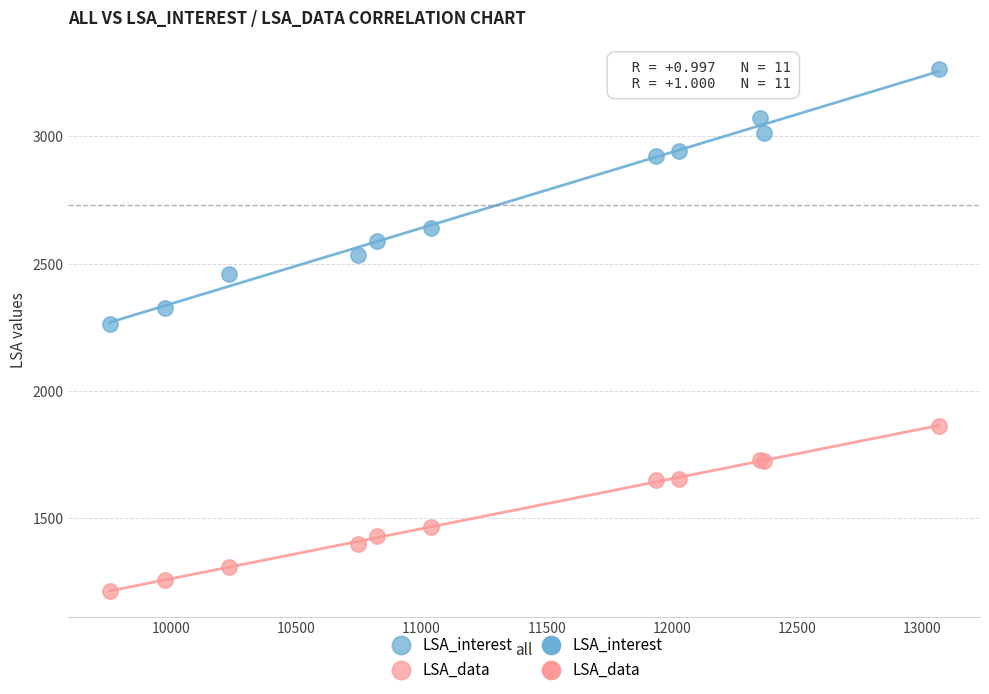

In the LSA_data series, what Y value is closest to 1538?

1467